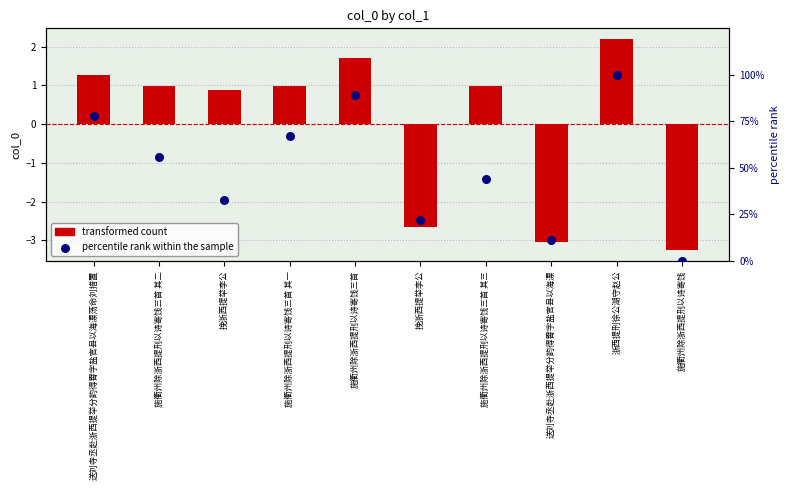

Which series has the largest total across all categories?

percentile rank within the sample